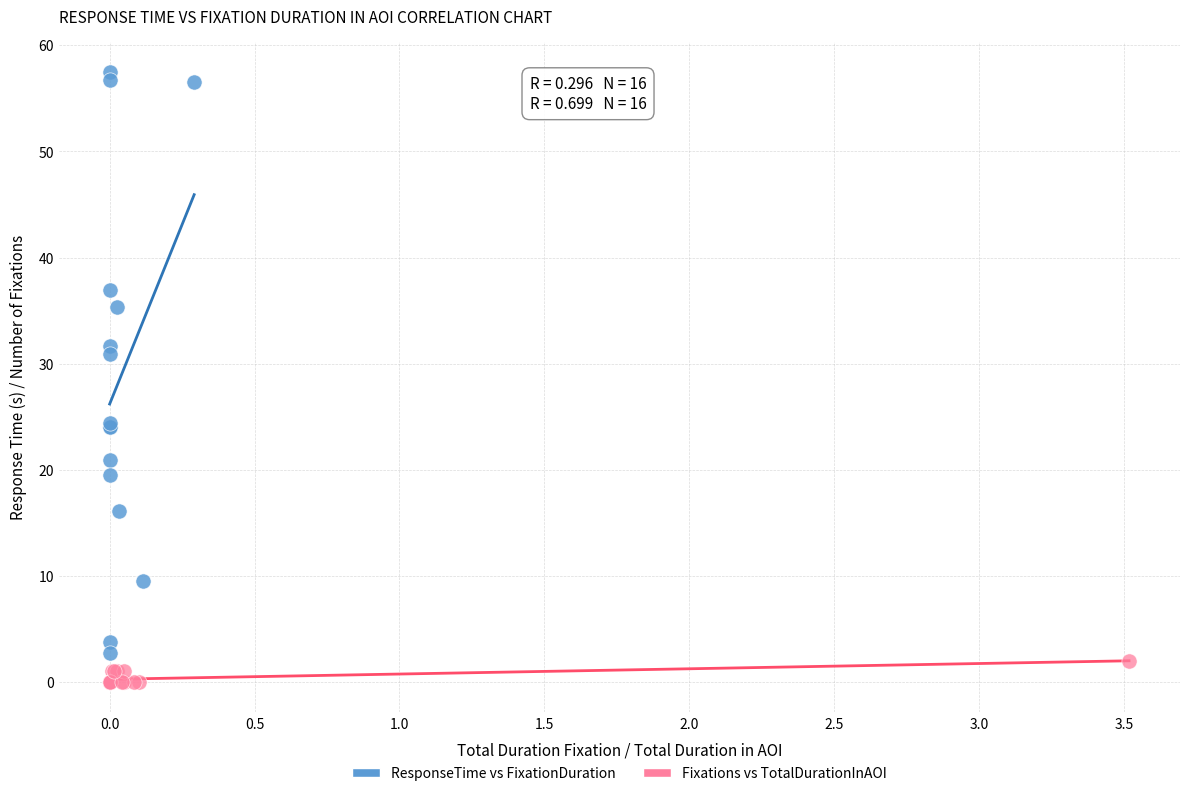

What are all the series names shown in the legend?

ResponseTime vs FixationDuration, Fixations vs TotalDurationInAOI